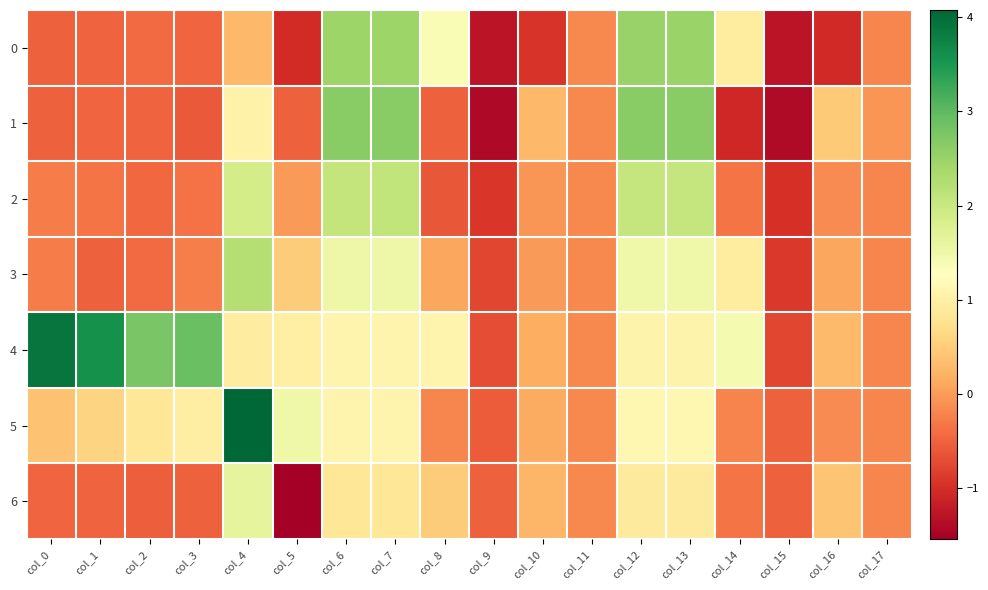

Which series has the widest spread of values?

4